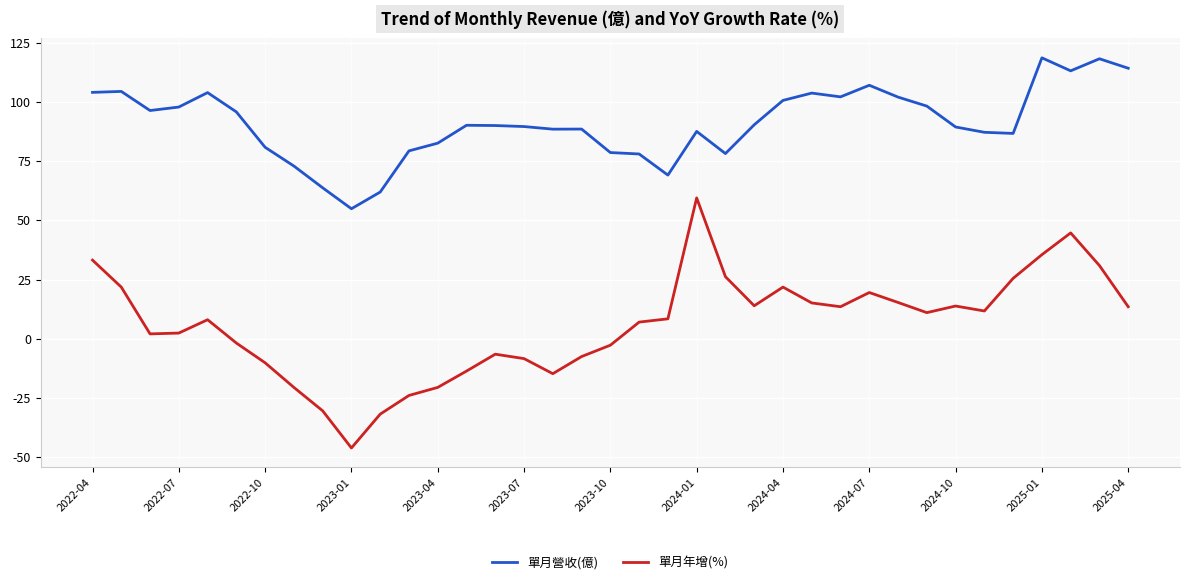

What is the minimum value shown in the chart?

-46.2